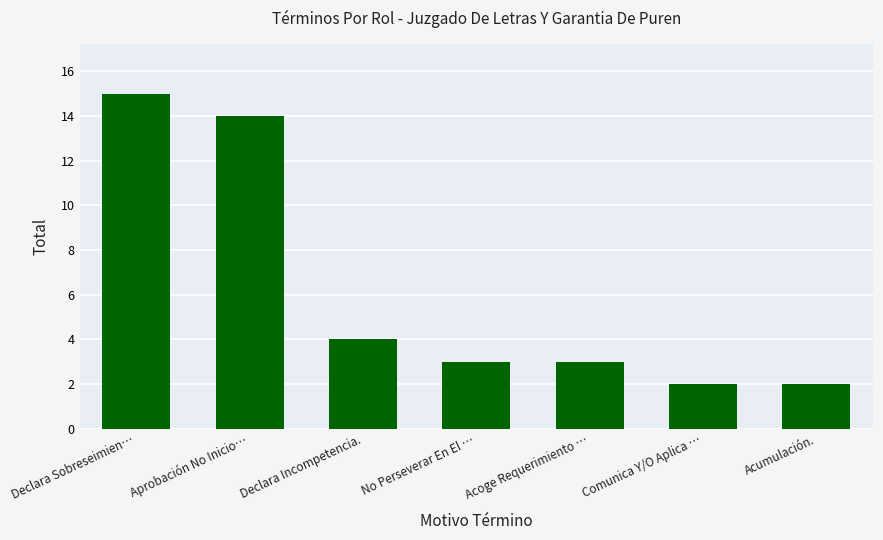

Are the bars horizontal?

No